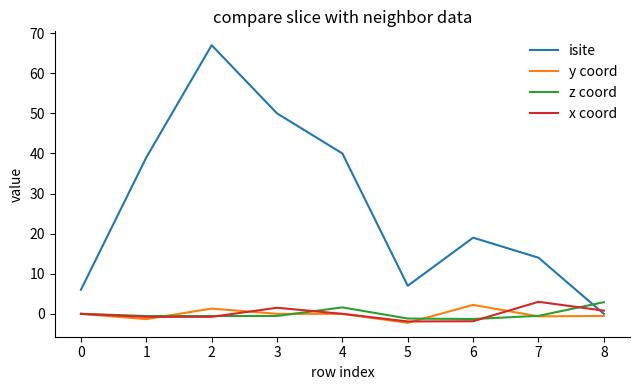

True or false: isite has a value of 3.4 at 0.

False